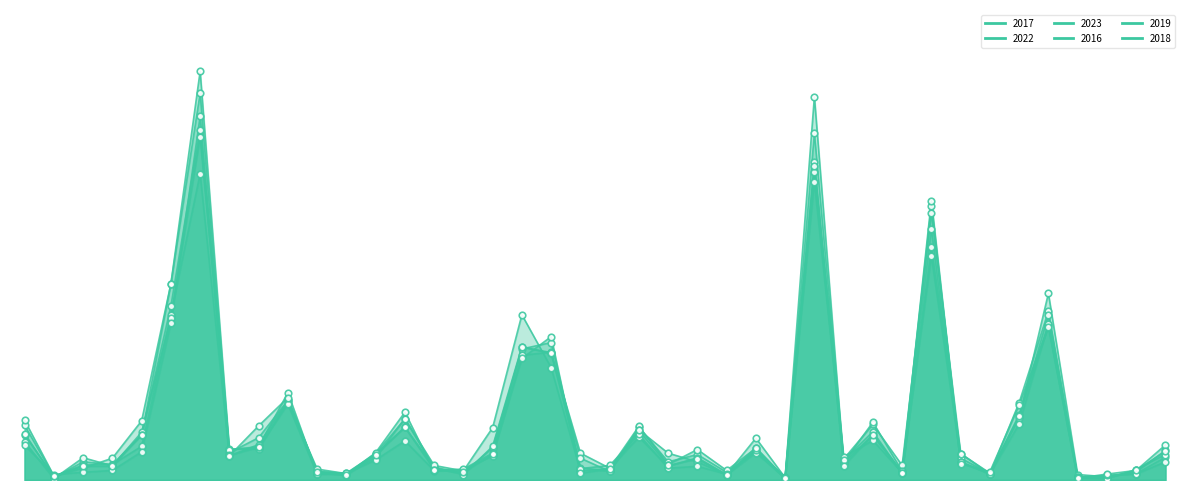

At which category is the sum across all series the highest?

Austin